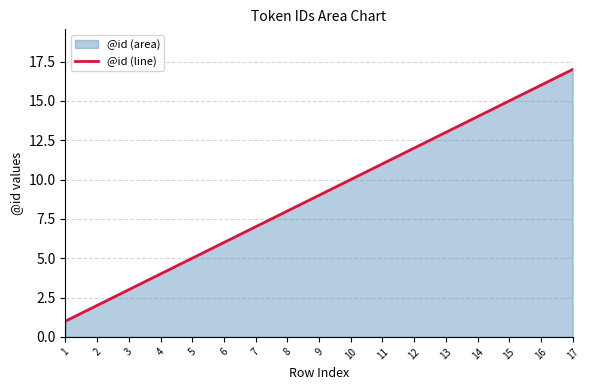

What is the minimum value shown in the chart?

1